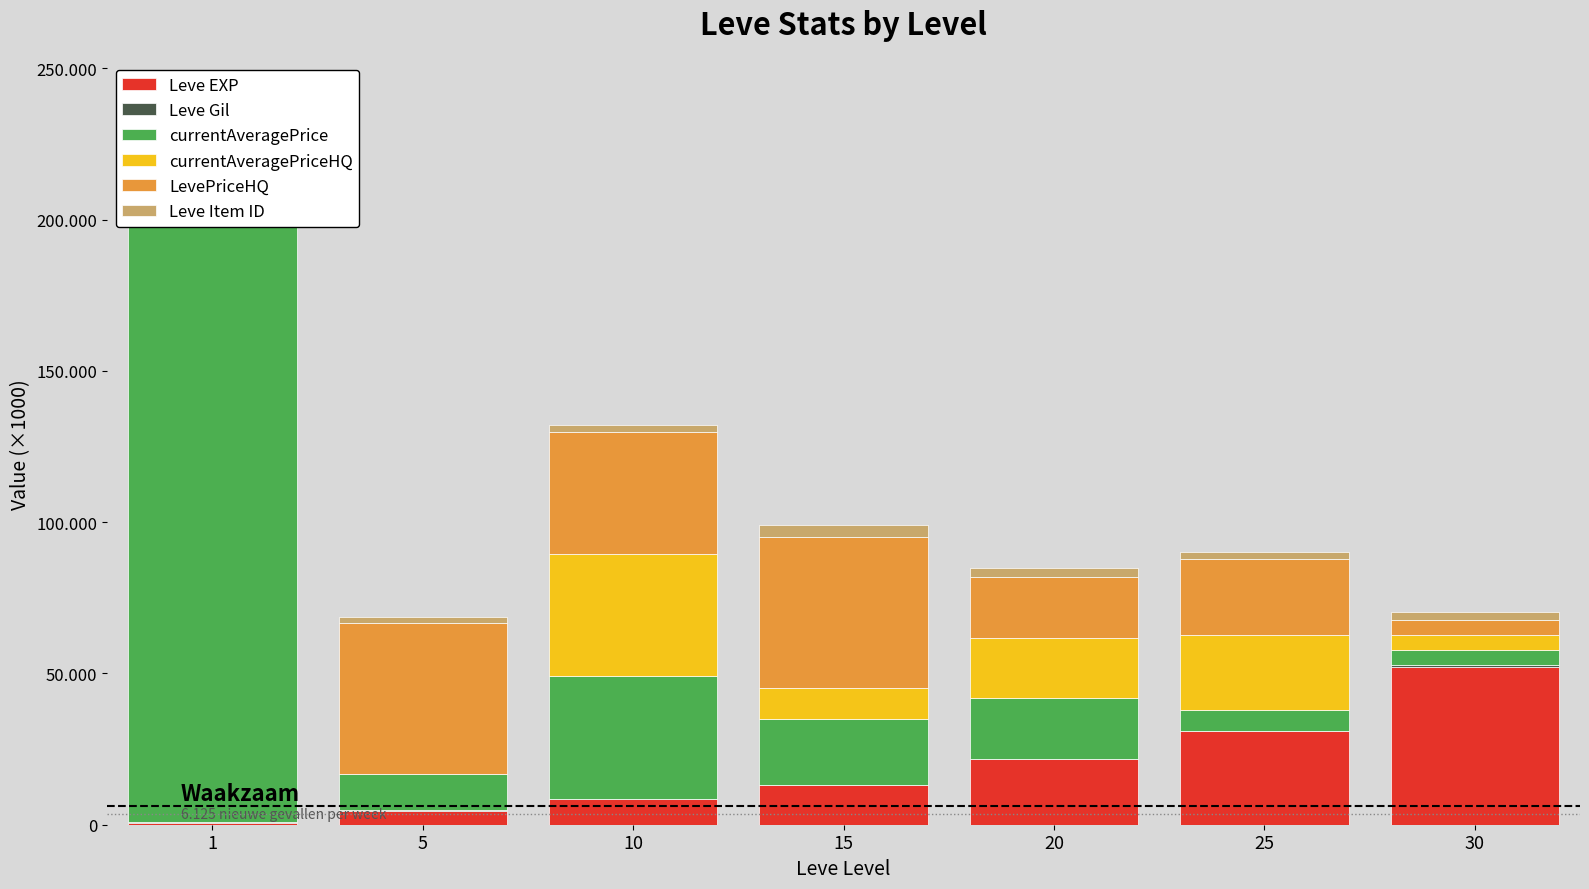

How many groups of bars are there?

7